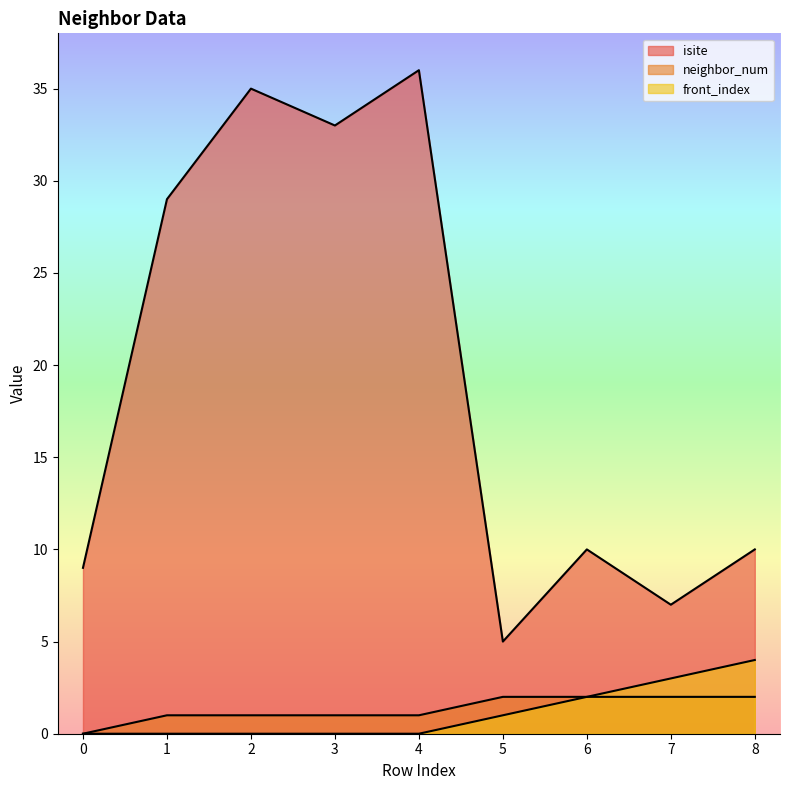

What is the total value across all series at 7?

12